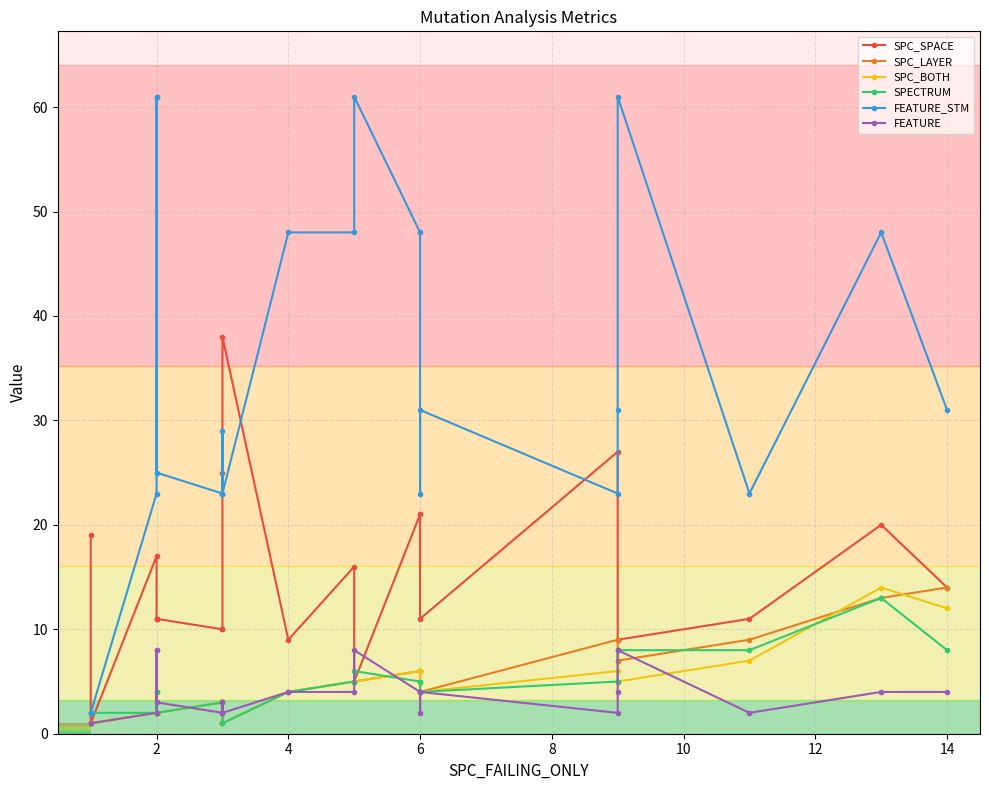

True or false: FEATURE and FEATURE_STM intersect in this chart.

False